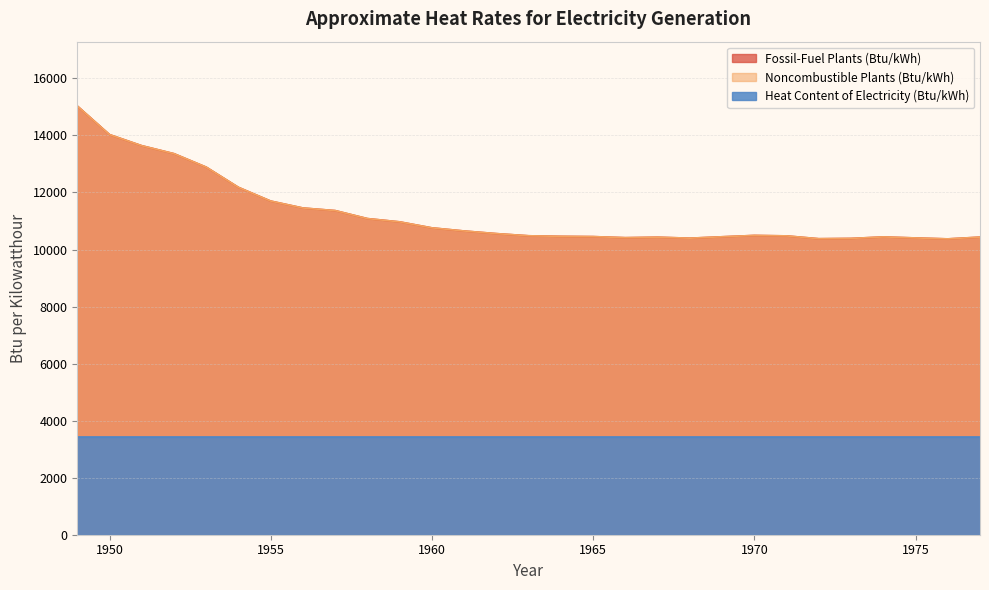

Does the chart display data point markers on the line(s)?

No